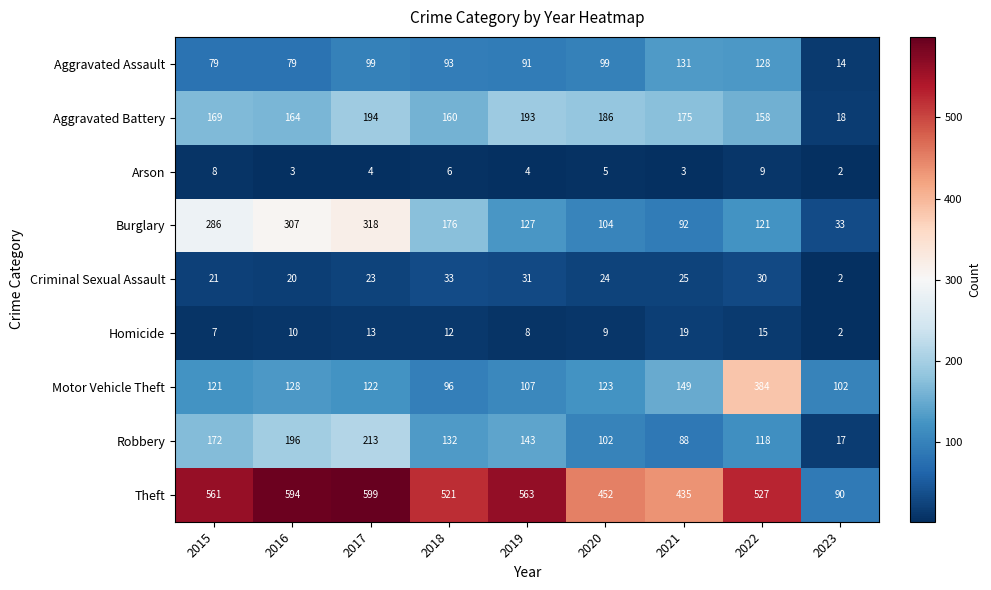

At which label is Motor Vehicle Theft closest to 240?

2021